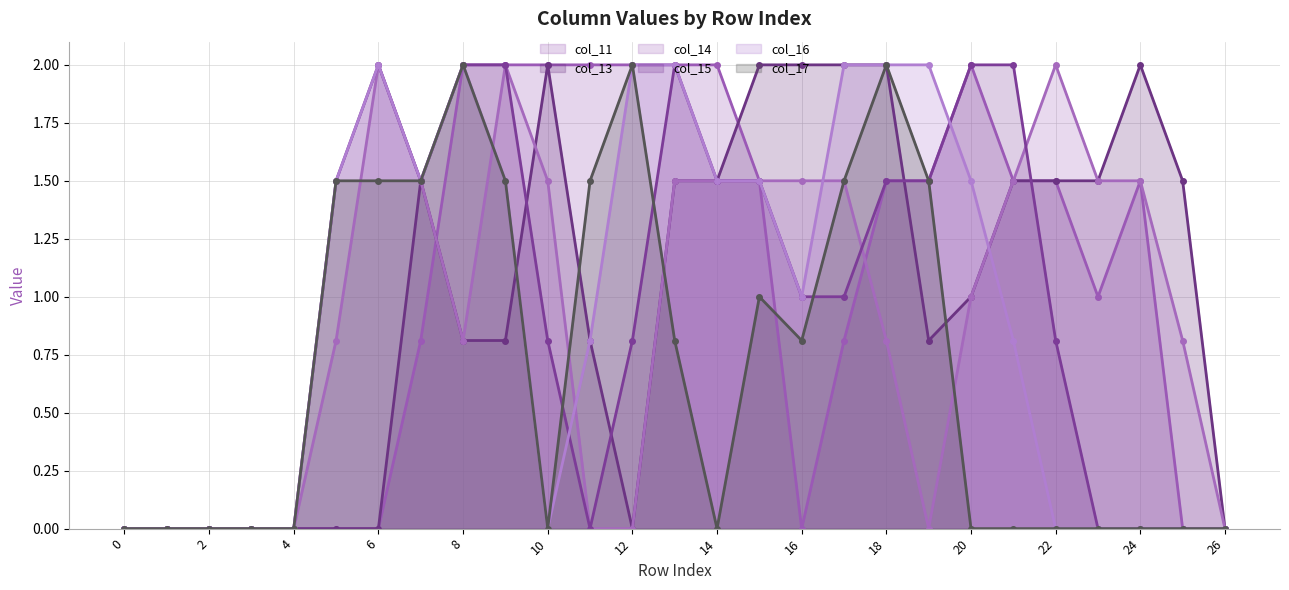

What is the value of the col_14 (line) point at the 24th from the left?

1.5